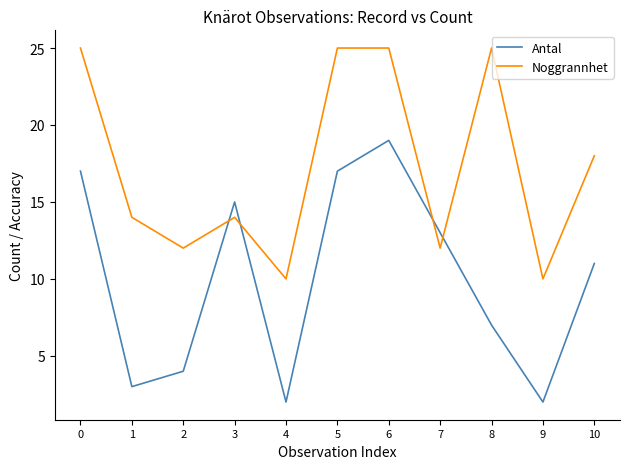

List the series in order of their peak value, highest first.

Noggrannhet, Antal